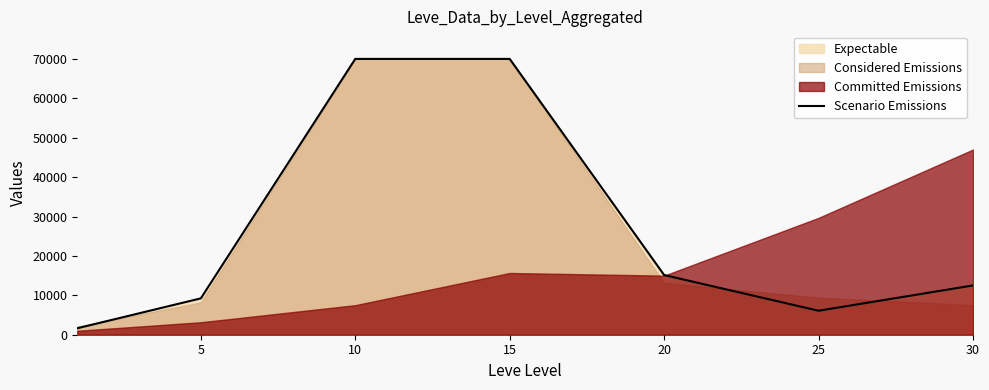

Which label corresponds to the largest value in the chart?

10